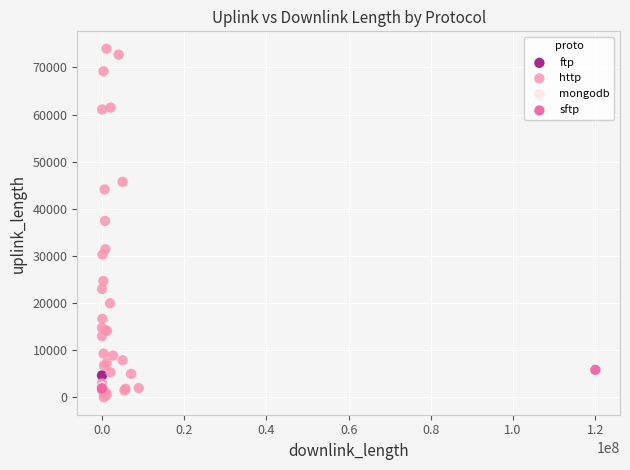

What are all the series names shown in the legend?

ftp, http, mongodb, sftp